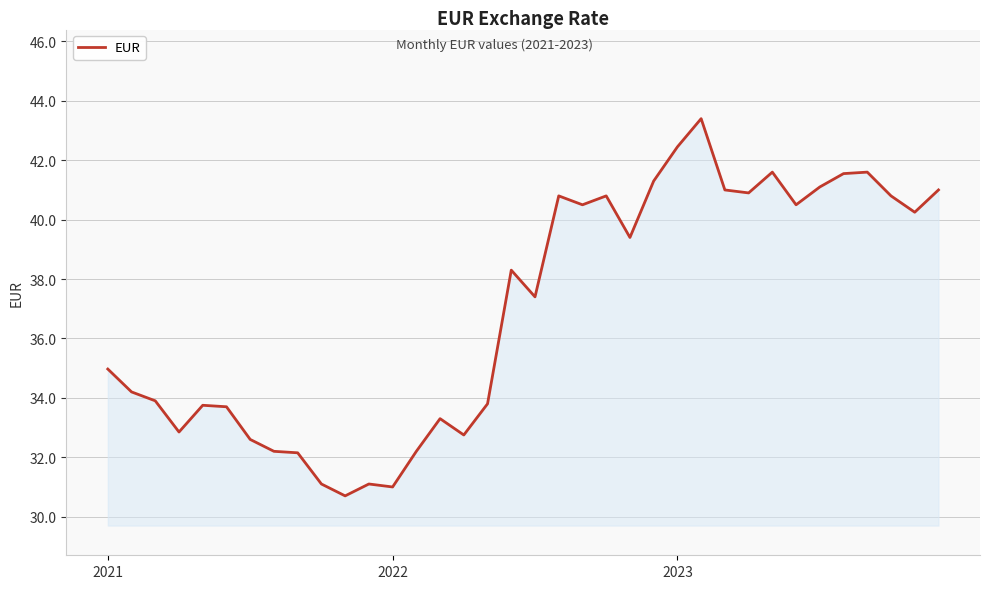

What is the difference between the maximum and minimum values?

12.7